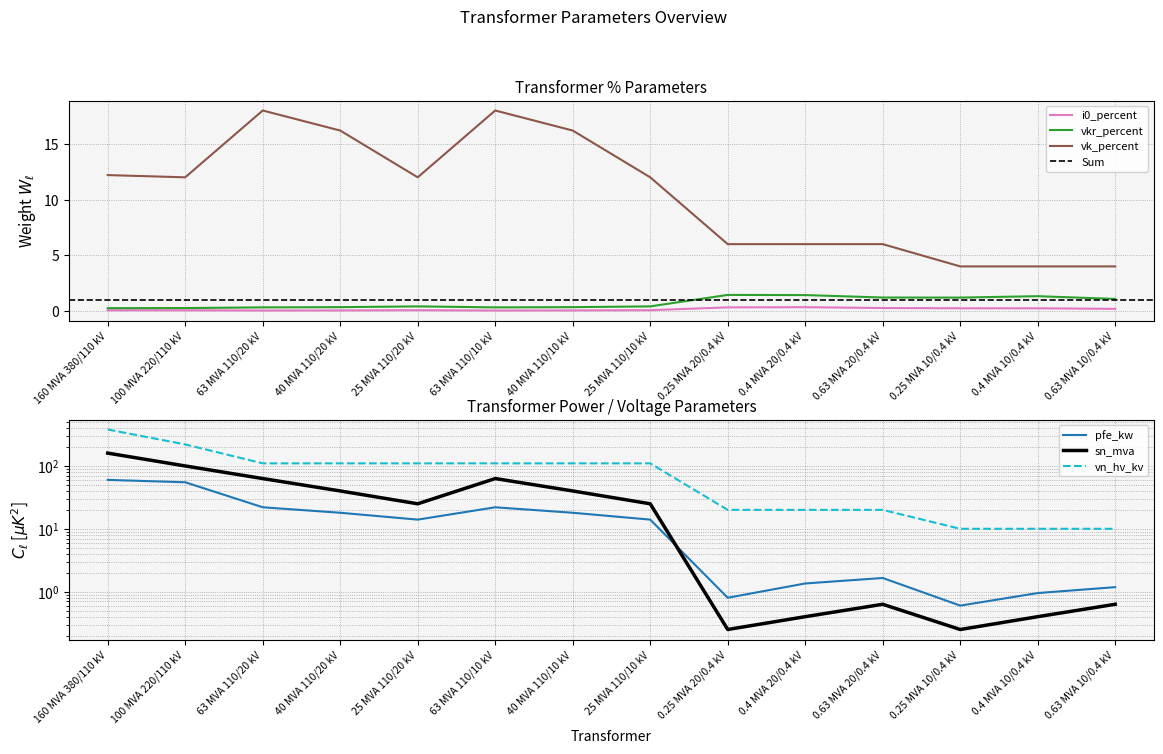

What is the label of the 10th point from the right?

25 MVA 110/20 kV